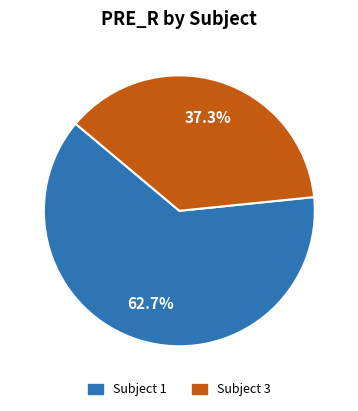

Does any single category account for the majority?

Yes